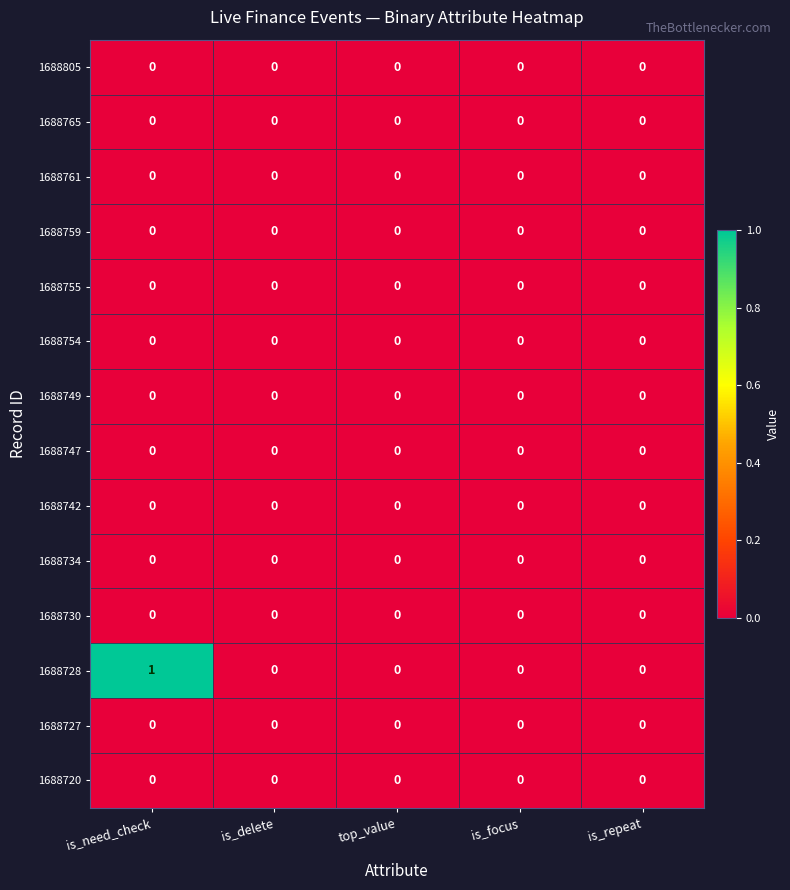

Between is_need_check and is_repeat, which series saw the biggest shift?

1688728